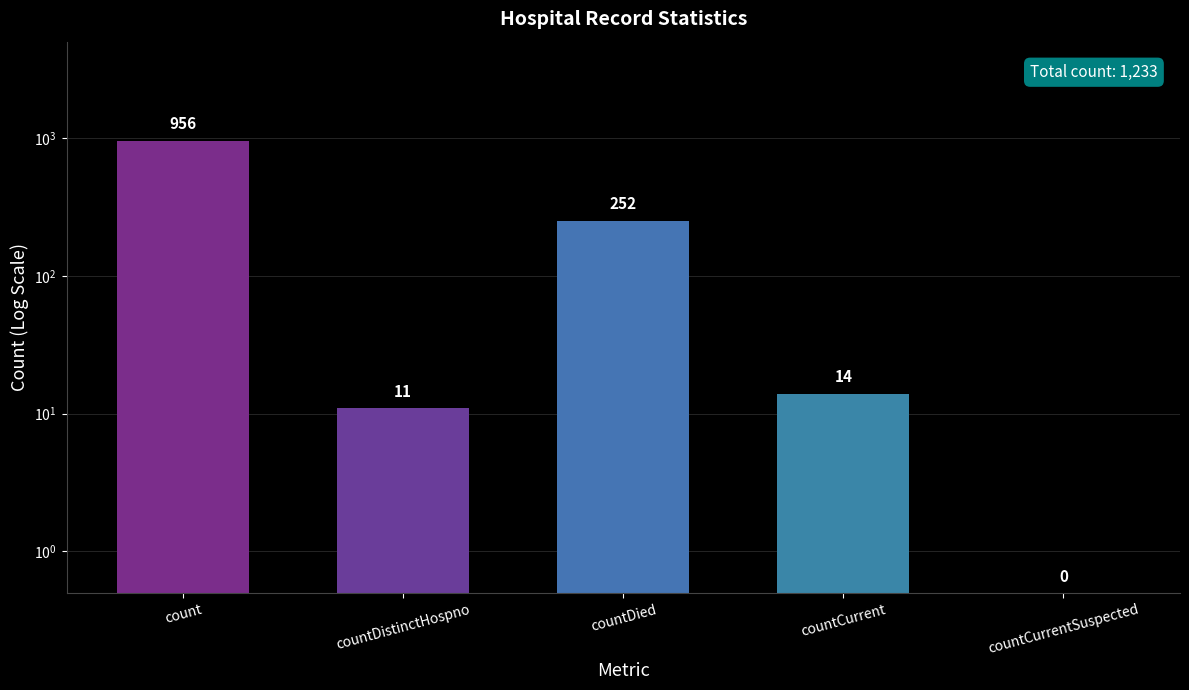

What is the label of the 5th bar from the left?

countCurrentSuspected